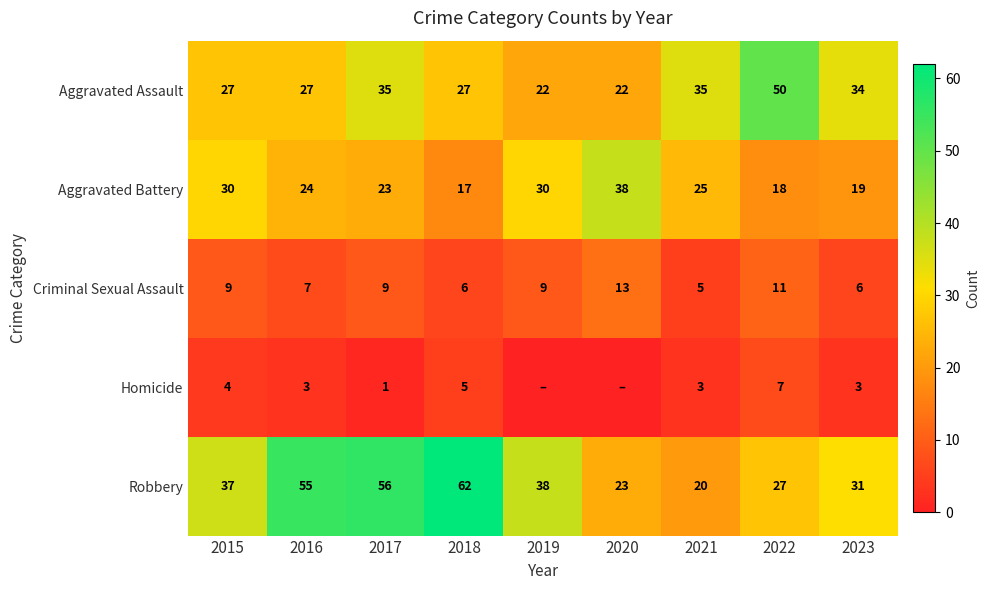

The value of Aggravated Battery at 2021 is 25. True or false?

True